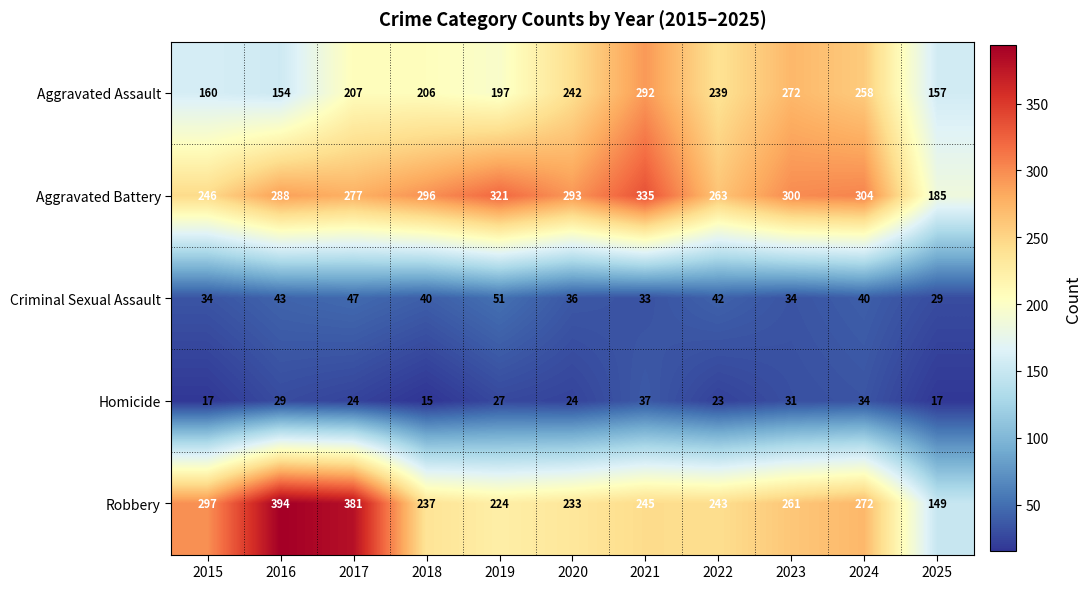

What is the difference between the highest and lowest values at 2015?

280